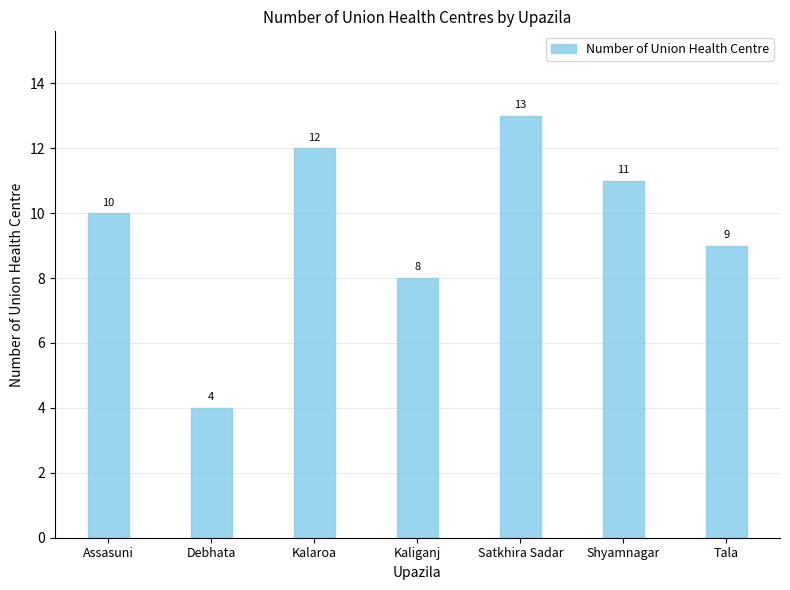

Read the value at Tala.

9